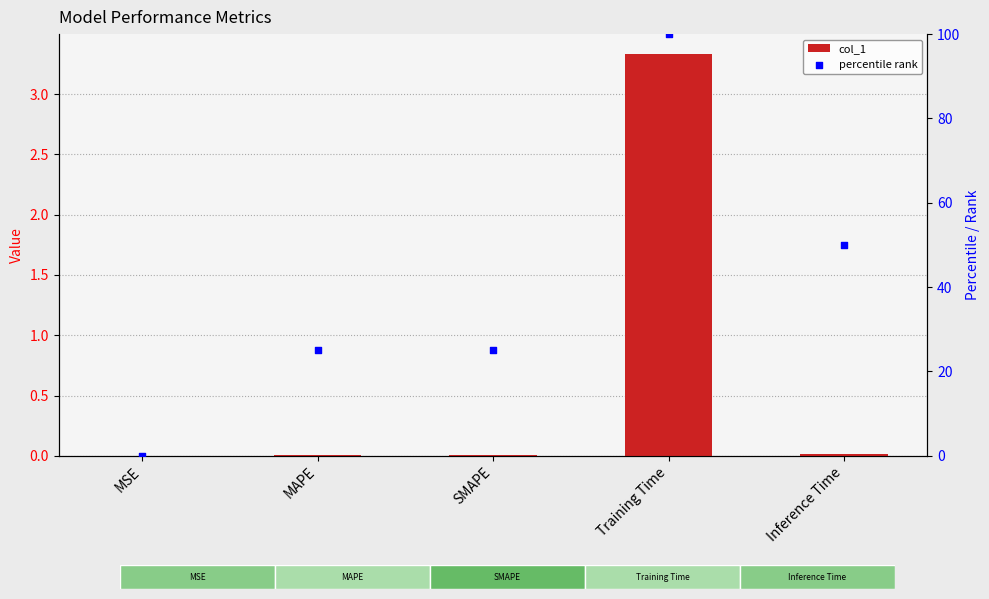

Which series has the largest total across all categories?

percentile rank